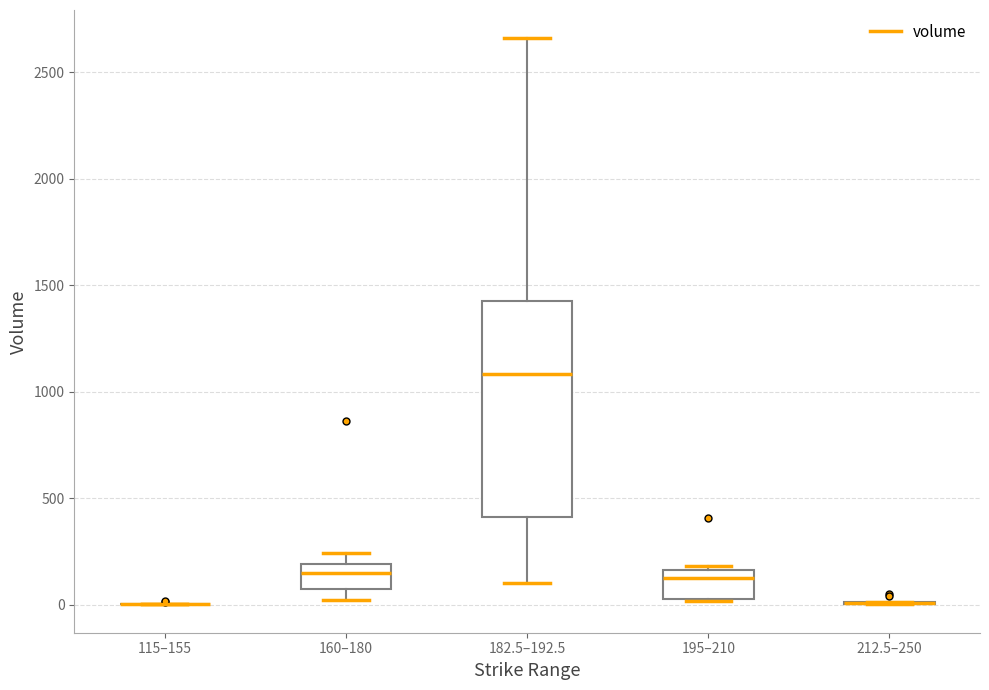

Reading left to right, read every box against the y-axis: the position of its median line, the range the box covers, and the ends of its whiskers. The values are not printed on the chart, so give them approximately, as read against the axis.

115–155: box collapsed to a line at 0, whiskers 0 to 0
160–180: median 150, box 100 to 200, whiskers 0 to 250
182.5–192.5: median 1100, box 400 to 1450, whiskers 100 to 2650
195–210: median 150 (just below the box's upper edge), box 50 to 150, whiskers 0 to 200
212.5–250: box collapsed to a line at 0, whiskers 0 to 0